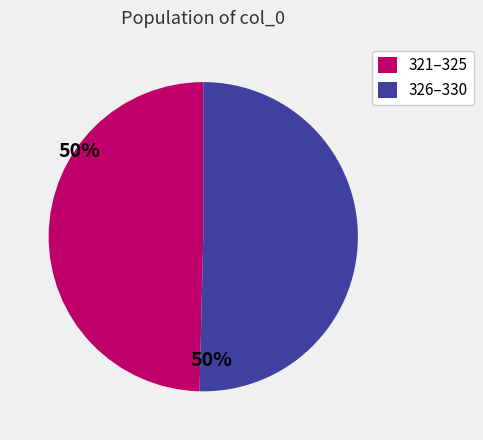

Is it true that 326–330 is 43% of the pie?

False